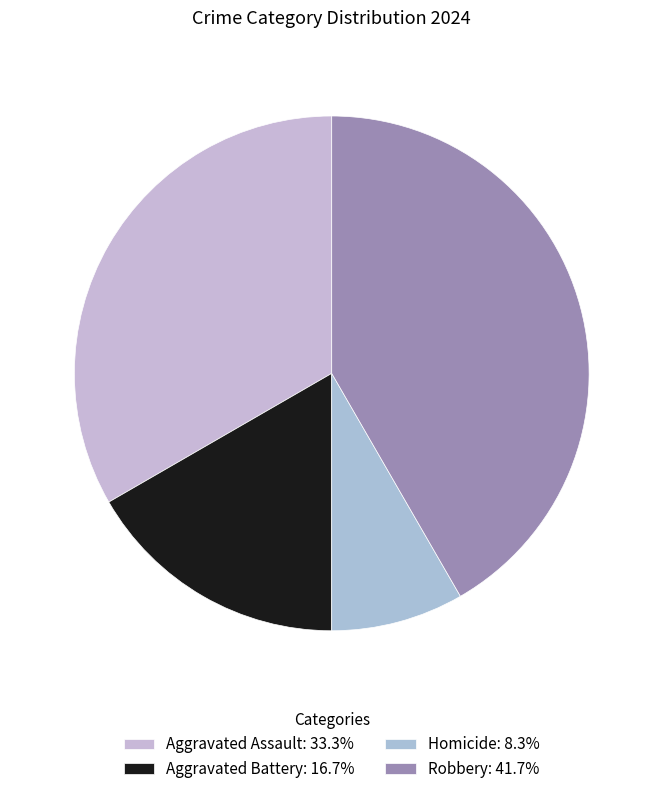

What percentage is the Aggravated Battery slice, to the nearest percent?

17%